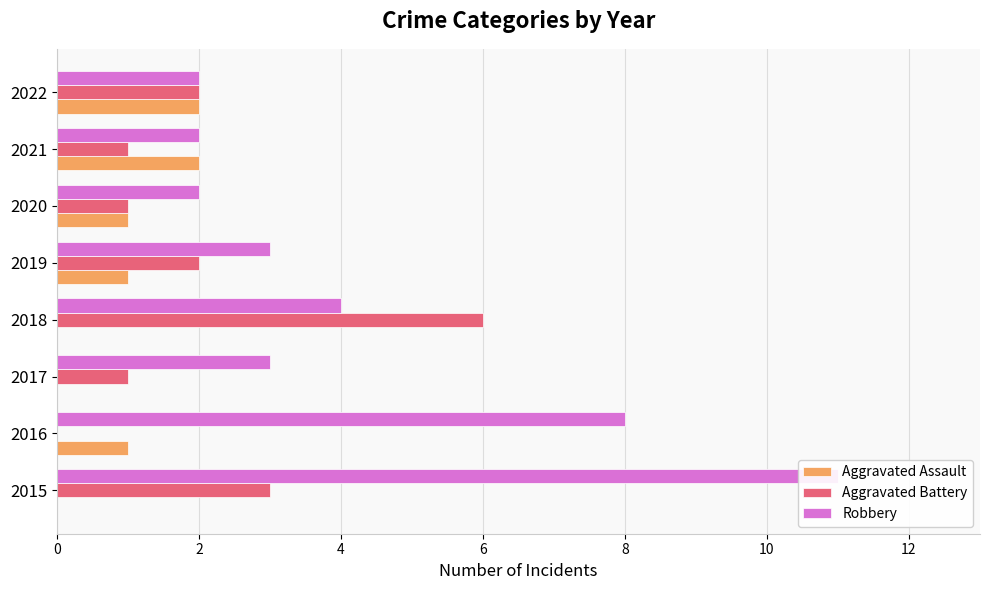

How many groups of bars are there?

8